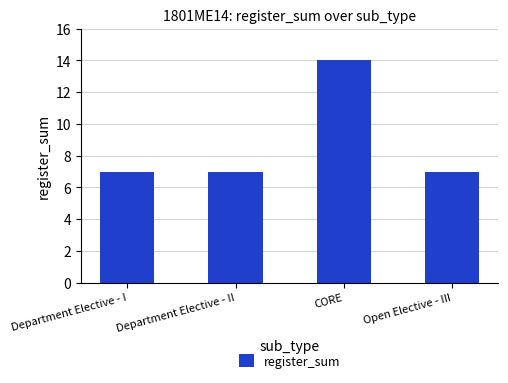

What is the ratio of the value at Department Elective - I to the value at Department Elective - II?

1.0